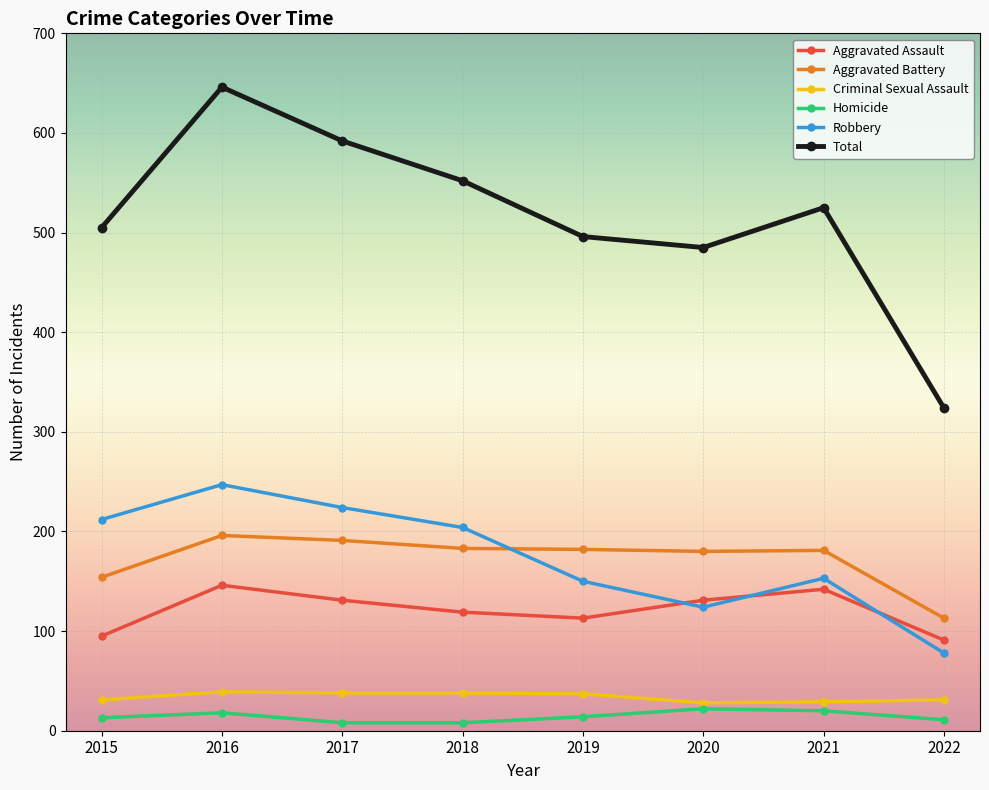

Which series has the largest total across all categories?

Total